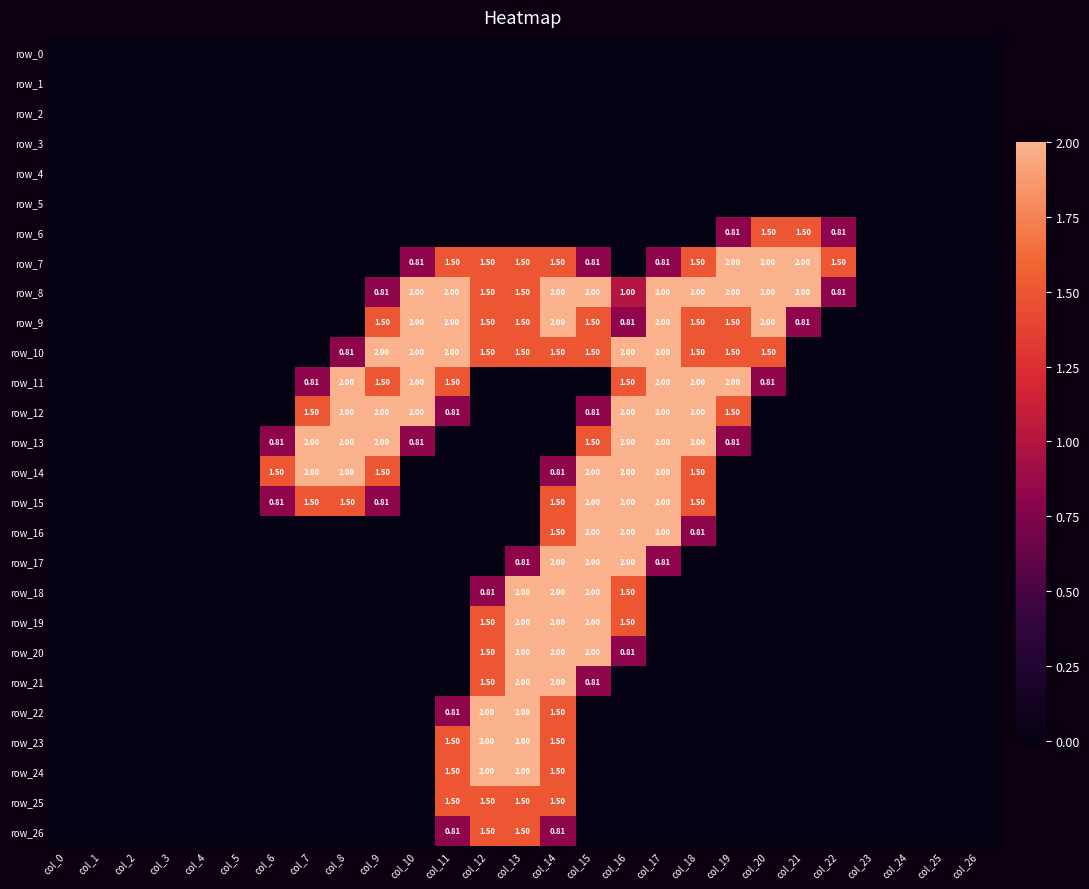

Reading right to left, list all the values displayed in this chart.

row_0: col_26=0.0	col_25=0.0	col_24=0.0	col_23=0.0	col_22=0.0	col_21=0.0	col_20=0.0	col_19=0.0	col_18=0.0	col_17=0.0	col_16=0.0	col_15=0.0	col_14=0.0	col_13=0.0	col_12=0.0	col_11=0.0	col_10=0.0	col_9=0.0	col_8=0.0	col_7=0.0	col_6=0.0	col_5=0.0	col_4=0.0	col_3=0.0	col_2=0.0	col_1=0.0	col_0=0.0
row_1: col_26=0.0	col_25=0.0	col_24=0.0	col_23=0.0	col_22=0.0	col_21=0.0	col_20=0.0	col_19=0.0	col_18=0.0	col_17=0.0	col_16=0.0	col_15=0.0	col_14=0.0	col_13=0.0	col_12=0.0	col_11=0.0	col_10=0.0	col_9=0.0	col_8=0.0	col_7=0.0	col_6=0.0	col_5=0.0	col_4=0.0	col_3=0.0	col_2=0.0	col_1=0.0	col_0=0.0
row_2: col_26=0.0	col_25=0.0	col_24=0.0	col_23=0.0	col_22=0.0	col_21=0.0	col_20=0.0	col_19=0.0	col_18=0.0	col_17=0.0	col_16=0.0	col_15=0.0	col_14=0.0	col_13=0.0	col_12=0.0	col_11=0.0	col_10=0.0	col_9=0.0	col_8=0.0	col_7=0.0	col_6=0.0	col_5=0.0	col_4=0.0	col_3=0.0	col_2=0.0	col_1=0.0	col_0=0.0
row_3: col_26=0.0	col_25=0.0	col_24=0.0	col_23=0.0	col_22=0.0	col_21=0.0	col_20=0.0	col_19=0.0	col_18=0.0	col_17=0.0	col_16=0.0	col_15=0.0	col_14=0.0	col_13=0.0	col_12=0.0	col_11=0.0	col_10=0.0	col_9=0.0	col_8=0.0	col_7=0.0	col_6=0.0	col_5=0.0	col_4=0.0	col_3=0.0	col_2=0.0	col_1=0.0	col_0=0.0
row_4: col_26=0.0	col_25=0.0	col_24=0.0	col_23=0.0	col_22=0.0	col_21=0.0	col_20=0.0	col_19=0.0	col_18=0.0	col_17=0.0	col_16=0.0	col_15=0.0	col_14=0.0	col_13=0.0	col_12=0.0	col_11=0.0	col_10=0.0	col_9=0.0	col_8=0.0	col_7=0.0	col_6=0.0	col_5=0.0	col_4=0.0	col_3=0.0	col_2=0.0	col_1=0.0	col_0=0.0
row_5: col_26=0.0	col_25=0.0	col_24=0.0	col_23=0.0	col_22=0.0	col_21=0.0	col_20=0.0	col_19=0.0	col_18=0.0	col_17=0.0	col_16=0.0	col_15=0.0	col_14=0.0	col_13=0.0	col_12=0.0	col_11=0.0	col_10=0.0	col_9=0.0	col_8=0.0	col_7=0.0	col_6=0.0	col_5=0.0	col_4=0.0	col_3=0.0	col_2=0.0	col_1=0.0	col_0=0.0
row_6: col_26=0.0	col_25=0.0	col_24=0.0	col_23=0.0	col_22=0.8	col_21=1.5	col_20=1.5	col_19=0.8	col_18=0.0	col_17=0.0	col_16=0.0	col_15=0.0	col_14=0.0	col_13=0.0	col_12=0.0	col_11=0.0	col_10=0.0	col_9=0.0	col_8=0.0	col_7=0.0	col_6=0.0	col_5=0.0	col_4=0.0	col_3=0.0	col_2=0.0	col_1=0.0	col_0=0.0
row_7: col_26=0.0	col_25=0.0	col_24=0.0	col_23=0.0	col_22=1.5	col_21=2.0	col_20=2.0	col_19=2.0	col_18=1.5	col_17=0.8	col_16=0.0	col_15=0.8	col_14=1.5	col_13=1.5	col_12=1.5	col_11=1.5	col_10=0.8	col_9=0.0	col_8=0.0	col_7=0.0	col_6=0.0	col_5=0.0	col_4=0.0	col_3=0.0	col_2=0.0	col_1=0.0	col_0=0.0
row_8: col_26=0.0	col_25=0.0	col_24=0.0	col_23=0.0	col_22=0.8	col_21=2.0	col_20=2.0	col_19=2.0	col_18=2.0	col_17=2.0	col_16=1.0	col_15=2.0	col_14=2.0	col_13=1.5	col_12=1.5	col_11=2.0	col_10=2.0	col_9=0.8	col_8=0.0	col_7=0.0	col_6=0.0	col_5=0.0	col_4=0.0	col_3=0.0	col_2=0.0	col_1=0.0	col_0=0.0
row_9: col_26=0.0	col_25=0.0	col_24=0.0	col_23=0.0	col_22=0.0	col_21=0.8	col_20=2.0	col_19=1.5	col_18=1.5	col_17=2.0	col_16=0.8	col_15=1.5	col_14=2.0	col_13=1.5	col_12=1.5	col_11=2.0	col_10=2.0	col_9=1.5	col_8=0.0	col_7=0.0	col_6=0.0	col_5=0.0	col_4=0.0	col_3=0.0	col_2=0.0	col_1=0.0	col_0=0.0
row_10: col_26=0.0	col_25=0.0	col_24=0.0	col_23=0.0	col_22=0.0	col_21=0.0	col_20=1.5	col_19=1.5	col_18=1.5	col_17=2.0	col_16=2.0	col_15=1.5	col_14=1.5	col_13=1.5	col_12=1.5	col_11=2.0	col_10=2.0	col_9=2.0	col_8=0.8	col_7=0.0	col_6=0.0	col_5=0.0	col_4=0.0	col_3=0.0	col_2=0.0	col_1=0.0	col_0=0.0
row_11: col_26=0.0	col_25=0.0	col_24=0.0	col_23=0.0	col_22=0.0	col_21=0.0	col_20=0.8	col_19=2.0	col_18=2.0	col_17=2.0	col_16=1.5	col_15=0.0	col_14=0.0	col_13=0.0	col_12=0.0	col_11=1.5	col_10=2.0	col_9=1.5	col_8=2.0	col_7=0.8	col_6=0.0	col_5=0.0	col_4=0.0	col_3=0.0	col_2=0.0	col_1=0.0	col_0=0.0
row_12: col_26=0.0	col_25=0.0	col_24=0.0	col_23=0.0	col_22=0.0	col_21=0.0	col_20=0.0	col_19=1.5	col_18=2.0	col_17=2.0	col_16=2.0	col_15=0.8	col_14=0.0	col_13=0.0	col_12=0.0	col_11=0.8	col_10=2.0	col_9=2.0	col_8=2.0	col_7=1.5	col_6=0.0	col_5=0.0	col_4=0.0	col_3=0.0	col_2=0.0	col_1=0.0	col_0=0.0
row_13: col_26=0.0	col_25=0.0	col_24=0.0	col_23=0.0	col_22=0.0	col_21=0.0	col_20=0.0	col_19=0.8	col_18=2.0	col_17=2.0	col_16=2.0	col_15=1.5	col_14=0.0	col_13=0.0	col_12=0.0	col_11=0.0	col_10=0.8	col_9=2.0	col_8=2.0	col_7=2.0	col_6=0.8	col_5=0.0	col_4=0.0	col_3=0.0	col_2=0.0	col_1=0.0	col_0=0.0
row_14: col_26=0.0	col_25=0.0	col_24=0.0	col_23=0.0	col_22=0.0	col_21=0.0	col_20=0.0	col_19=0.0	col_18=1.5	col_17=2.0	col_16=2.0	col_15=2.0	col_14=0.8	col_13=0.0	col_12=0.0	col_11=0.0	col_10=0.0	col_9=1.5	col_8=2.0	col_7=2.0	col_6=1.5	col_5=0.0	col_4=0.0	col_3=0.0	col_2=0.0	col_1=0.0	col_0=0.0
row_15: col_26=0.0	col_25=0.0	col_24=0.0	col_23=0.0	col_22=0.0	col_21=0.0	col_20=0.0	col_19=0.0	col_18=1.5	col_17=2.0	col_16=2.0	col_15=2.0	col_14=1.5	col_13=0.0	col_12=0.0	col_11=0.0	col_10=0.0	col_9=0.8	col_8=1.5	col_7=1.5	col_6=0.8	col_5=0.0	col_4=0.0	col_3=0.0	col_2=0.0	col_1=0.0	col_0=0.0
row_16: col_26=0.0	col_25=0.0	col_24=0.0	col_23=0.0	col_22=0.0	col_21=0.0	col_20=0.0	col_19=0.0	col_18=0.8	col_17=2.0	col_16=2.0	col_15=2.0	col_14=1.5	col_13=0.0	col_12=0.0	col_11=0.0	col_10=0.0	col_9=0.0	col_8=0.0	col_7=0.0	col_6=0.0	col_5=0.0	col_4=0.0	col_3=0.0	col_2=0.0	col_1=0.0	col_0=0.0
row_17: col_26=0.0	col_25=0.0	col_24=0.0	col_23=0.0	col_22=0.0	col_21=0.0	col_20=0.0	col_19=0.0	col_18=0.0	col_17=0.8	col_16=2.0	col_15=2.0	col_14=2.0	col_13=0.8	col_12=0.0	col_11=0.0	col_10=0.0	col_9=0.0	col_8=0.0	col_7=0.0	col_6=0.0	col_5=0.0	col_4=0.0	col_3=0.0	col_2=0.0	col_1=0.0	col_0=0.0
row_18: col_26=0.0	col_25=0.0	col_24=0.0	col_23=0.0	col_22=0.0	col_21=0.0	col_20=0.0	col_19=0.0	col_18=0.0	col_17=0.0	col_16=1.5	col_15=2.0	col_14=2.0	col_13=2.0	col_12=0.8	col_11=0.0	col_10=0.0	col_9=0.0	col_8=0.0	col_7=0.0	col_6=0.0	col_5=0.0	col_4=0.0	col_3=0.0	col_2=0.0	col_1=0.0	col_0=0.0
row_19: col_26=0.0	col_25=0.0	col_24=0.0	col_23=0.0	col_22=0.0	col_21=0.0	col_20=0.0	col_19=0.0	col_18=0.0	col_17=0.0	col_16=1.5	col_15=2.0	col_14=2.0	col_13=2.0	col_12=1.5	col_11=0.0	col_10=0.0	col_9=0.0	col_8=0.0	col_7=0.0	col_6=0.0	col_5=0.0	col_4=0.0	col_3=0.0	col_2=0.0	col_1=0.0	col_0=0.0
row_20: col_26=0.0	col_25=0.0	col_24=0.0	col_23=0.0	col_22=0.0	col_21=0.0	col_20=0.0	col_19=0.0	col_18=0.0	col_17=0.0	col_16=0.8	col_15=2.0	col_14=2.0	col_13=2.0	col_12=1.5	col_11=0.0	col_10=0.0	col_9=0.0	col_8=0.0	col_7=0.0	col_6=0.0	col_5=0.0	col_4=0.0	col_3=0.0	col_2=0.0	col_1=0.0	col_0=0.0
row_21: col_26=0.0	col_25=0.0	col_24=0.0	col_23=0.0	col_22=0.0	col_21=0.0	col_20=0.0	col_19=0.0	col_18=0.0	col_17=0.0	col_16=0.0	col_15=0.8	col_14=2.0	col_13=2.0	col_12=1.5	col_11=0.0	col_10=0.0	col_9=0.0	col_8=0.0	col_7=0.0	col_6=0.0	col_5=0.0	col_4=0.0	col_3=0.0	col_2=0.0	col_1=0.0	col_0=0.0
row_22: col_26=0.0	col_25=0.0	col_24=0.0	col_23=0.0	col_22=0.0	col_21=0.0	col_20=0.0	col_19=0.0	col_18=0.0	col_17=0.0	col_16=0.0	col_15=0.0	col_14=1.5	col_13=2.0	col_12=2.0	col_11=0.8	col_10=0.0	col_9=0.0	col_8=0.0	col_7=0.0	col_6=0.0	col_5=0.0	col_4=0.0	col_3=0.0	col_2=0.0	col_1=0.0	col_0=0.0
row_23: col_26=0.0	col_25=0.0	col_24=0.0	col_23=0.0	col_22=0.0	col_21=0.0	col_20=0.0	col_19=0.0	col_18=0.0	col_17=0.0	col_16=0.0	col_15=0.0	col_14=1.5	col_13=2.0	col_12=2.0	col_11=1.5	col_10=0.0	col_9=0.0	col_8=0.0	col_7=0.0	col_6=0.0	col_5=0.0	col_4=0.0	col_3=0.0	col_2=0.0	col_1=0.0	col_0=0.0
row_24: col_26=0.0	col_25=0.0	col_24=0.0	col_23=0.0	col_22=0.0	col_21=0.0	col_20=0.0	col_19=0.0	col_18=0.0	col_17=0.0	col_16=0.0	col_15=0.0	col_14=1.5	col_13=2.0	col_12=2.0	col_11=1.5	col_10=0.0	col_9=0.0	col_8=0.0	col_7=0.0	col_6=0.0	col_5=0.0	col_4=0.0	col_3=0.0	col_2=0.0	col_1=0.0	col_0=0.0
row_25: col_26=0.0	col_25=0.0	col_24=0.0	col_23=0.0	col_22=0.0	col_21=0.0	col_20=0.0	col_19=0.0	col_18=0.0	col_17=0.0	col_16=0.0	col_15=0.0	col_14=1.5	col_13=1.5	col_12=1.5	col_11=1.5	col_10=0.0	col_9=0.0	col_8=0.0	col_7=0.0	col_6=0.0	col_5=0.0	col_4=0.0	col_3=0.0	col_2=0.0	col_1=0.0	col_0=0.0
row_26: col_26=0.0	col_25=0.0	col_24=0.0	col_23=0.0	col_22=0.0	col_21=0.0	col_20=0.0	col_19=0.0	col_18=0.0	col_17=0.0	col_16=0.0	col_15=0.0	col_14=0.8	col_13=1.5	col_12=1.5	col_11=0.8	col_10=0.0	col_9=0.0	col_8=0.0	col_7=0.0	col_6=0.0	col_5=0.0	col_4=0.0	col_3=0.0	col_2=0.0	col_1=0.0	col_0=0.0